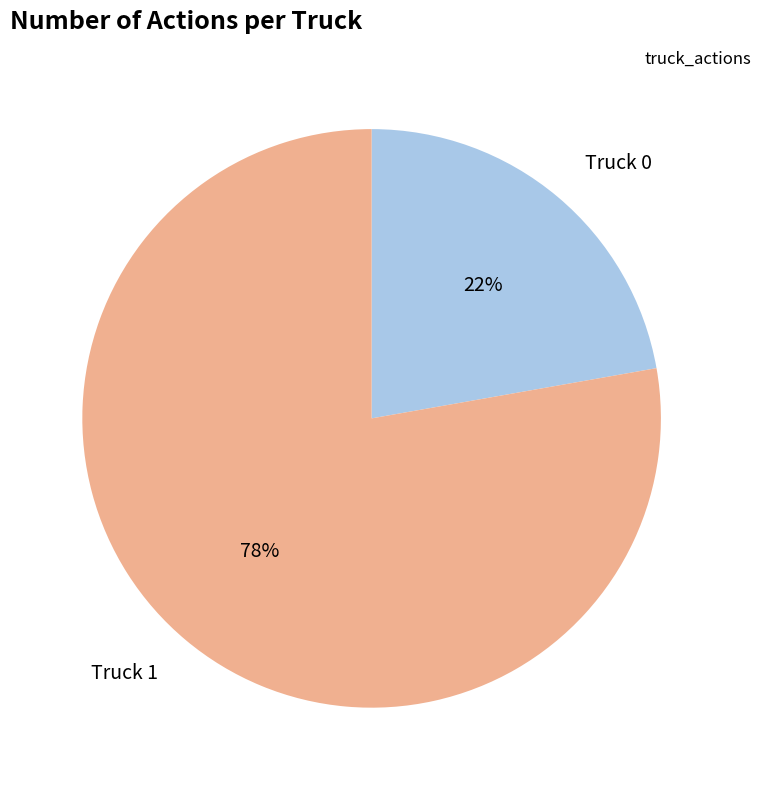

Do Truck 1 and Truck 0 together represent more than half of the pie?

Yes